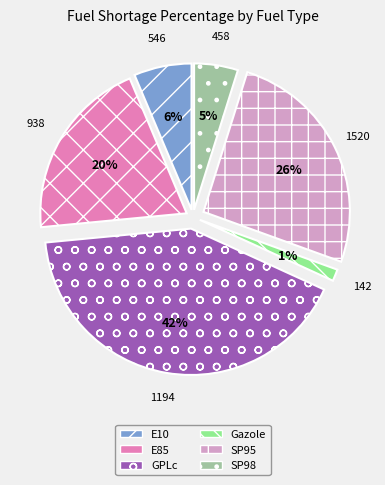

Do E85 and GPLc together represent more than half of the pie?

Yes